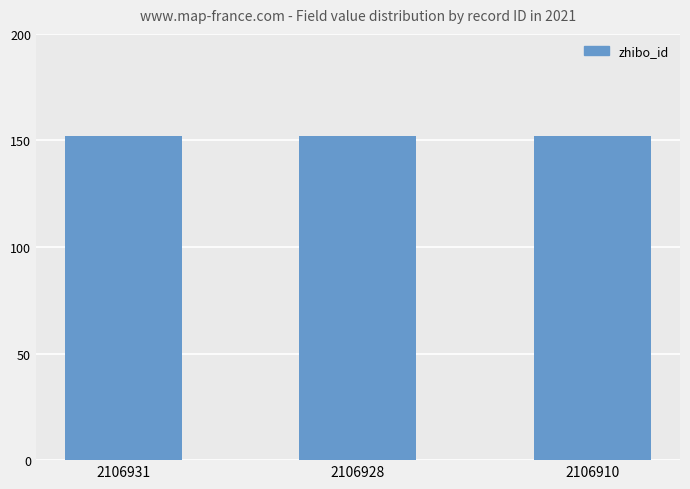

At which category does the chart reach its minimum across all series?

2106931